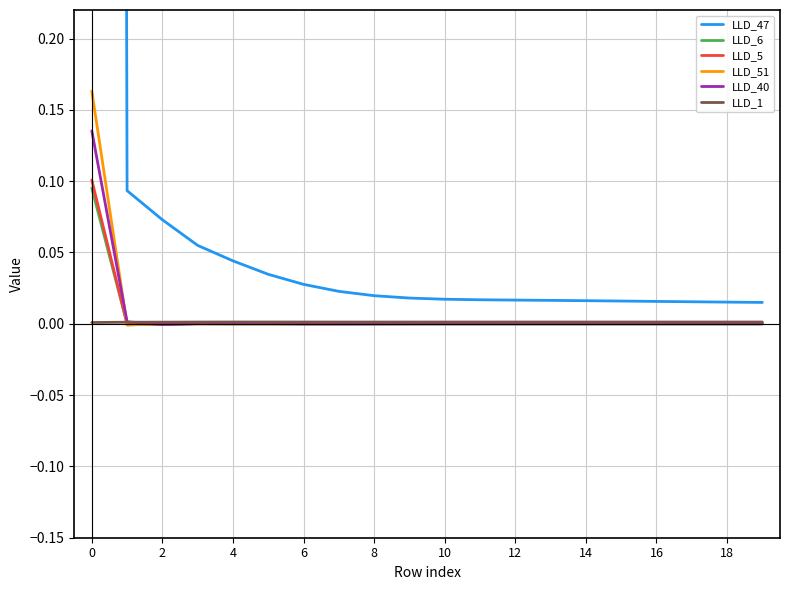

True or false: LLD_6 and LLD_40 intersect in this chart.

True